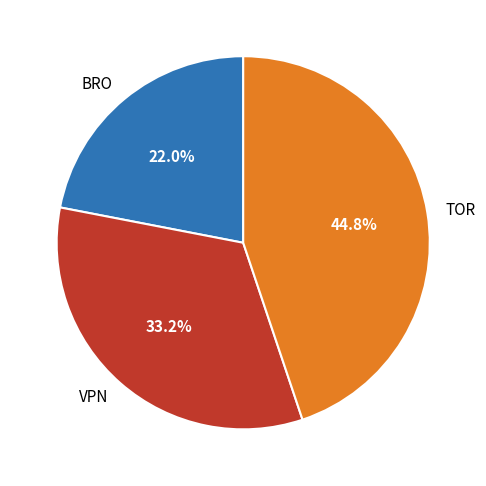

How many segments does this pie chart have?

3